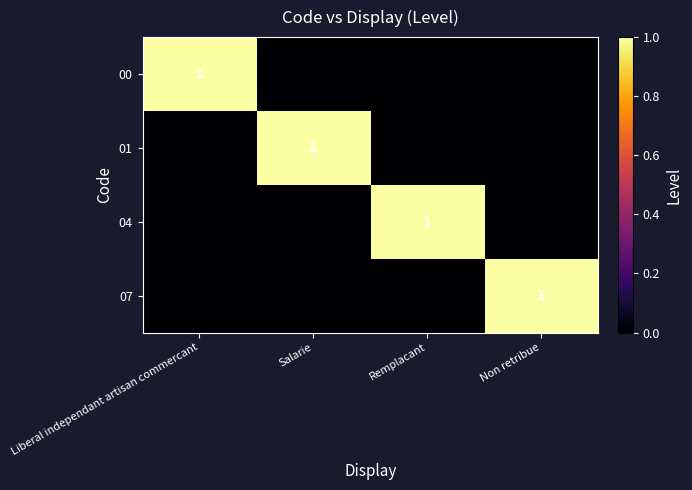

The 07 series shows 1 at Non retribue. True or false?

True